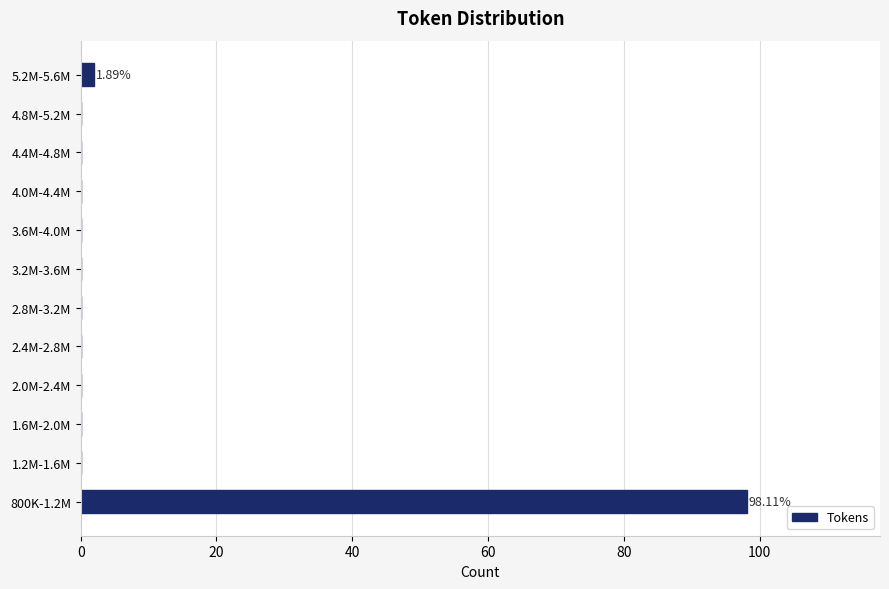

What is the sum of all values?

100.0